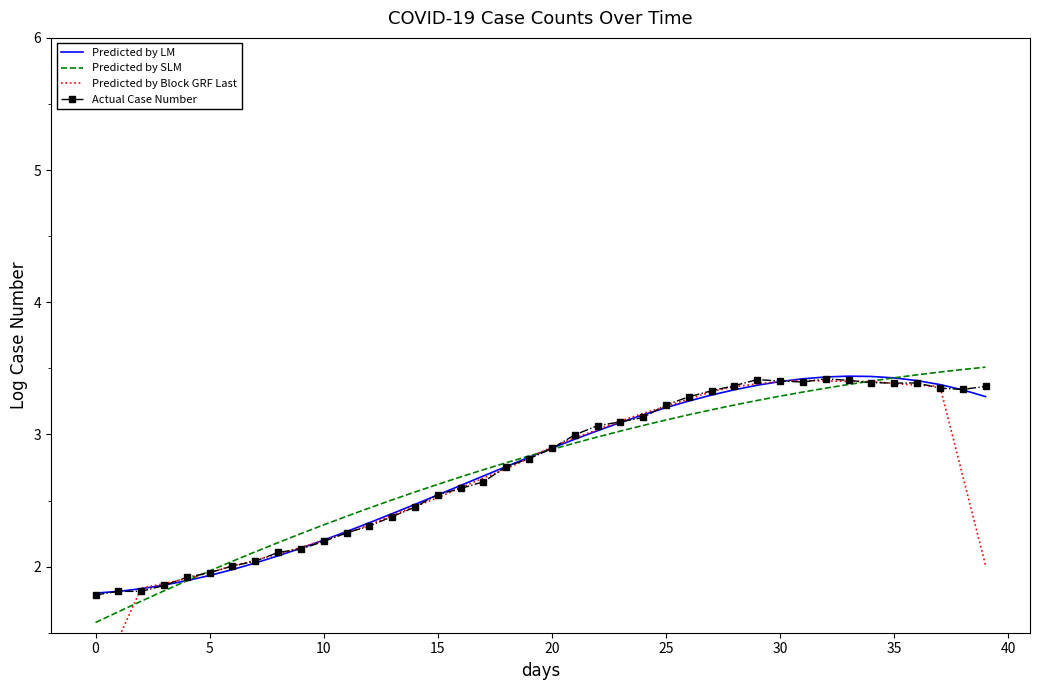

The Predicted by SLM series shows 0.7 at 5. True or false?

False